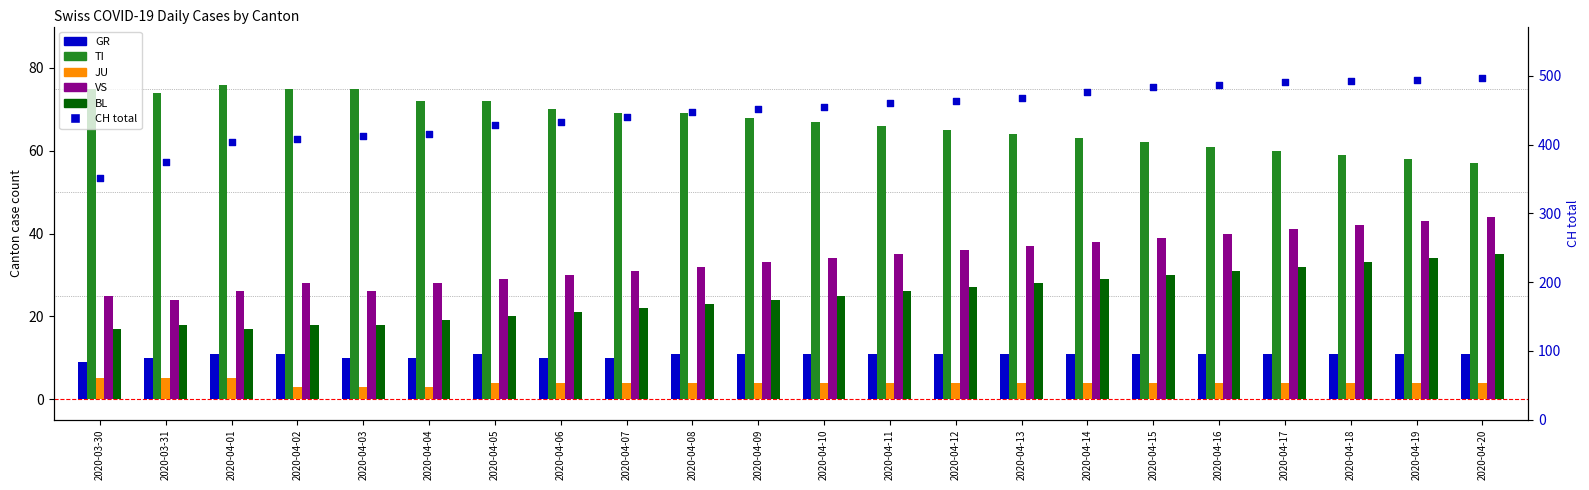

Which series has the widest spread of Y values?

CH